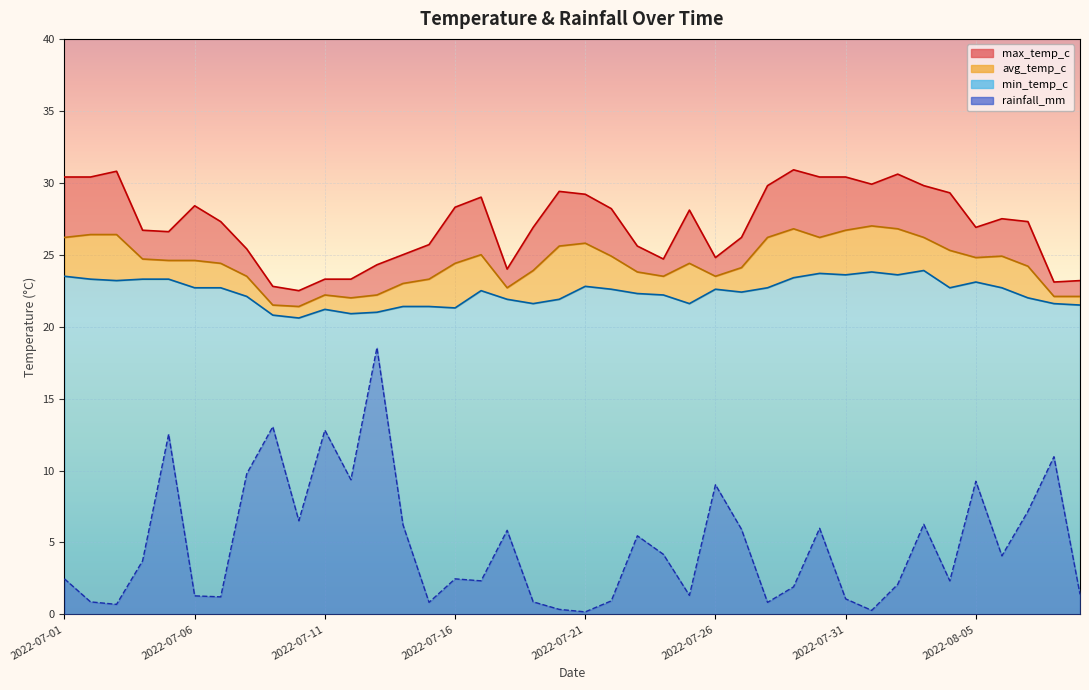

What are all the series names shown in the legend?

max_temp_c, avg_temp_c, min_temp_c, rainfall_mm